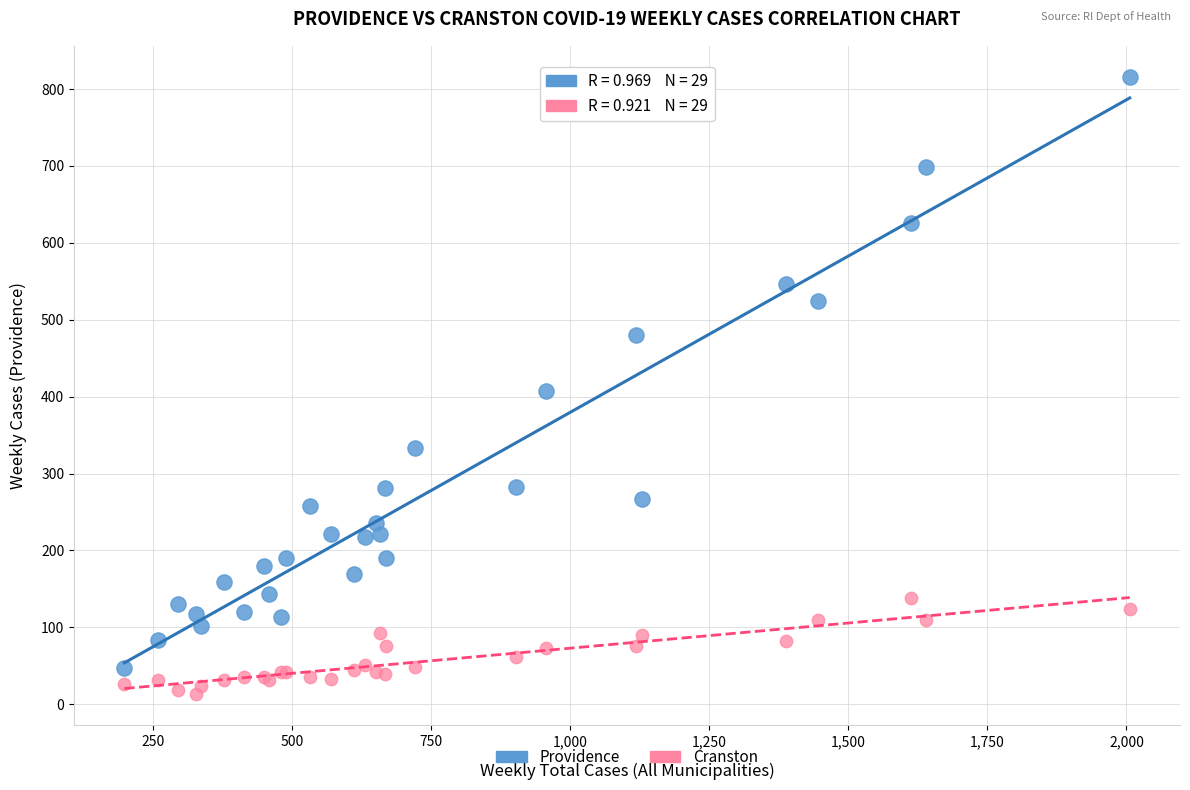

Which series reaches the minimum Y coordinate?

Cranston